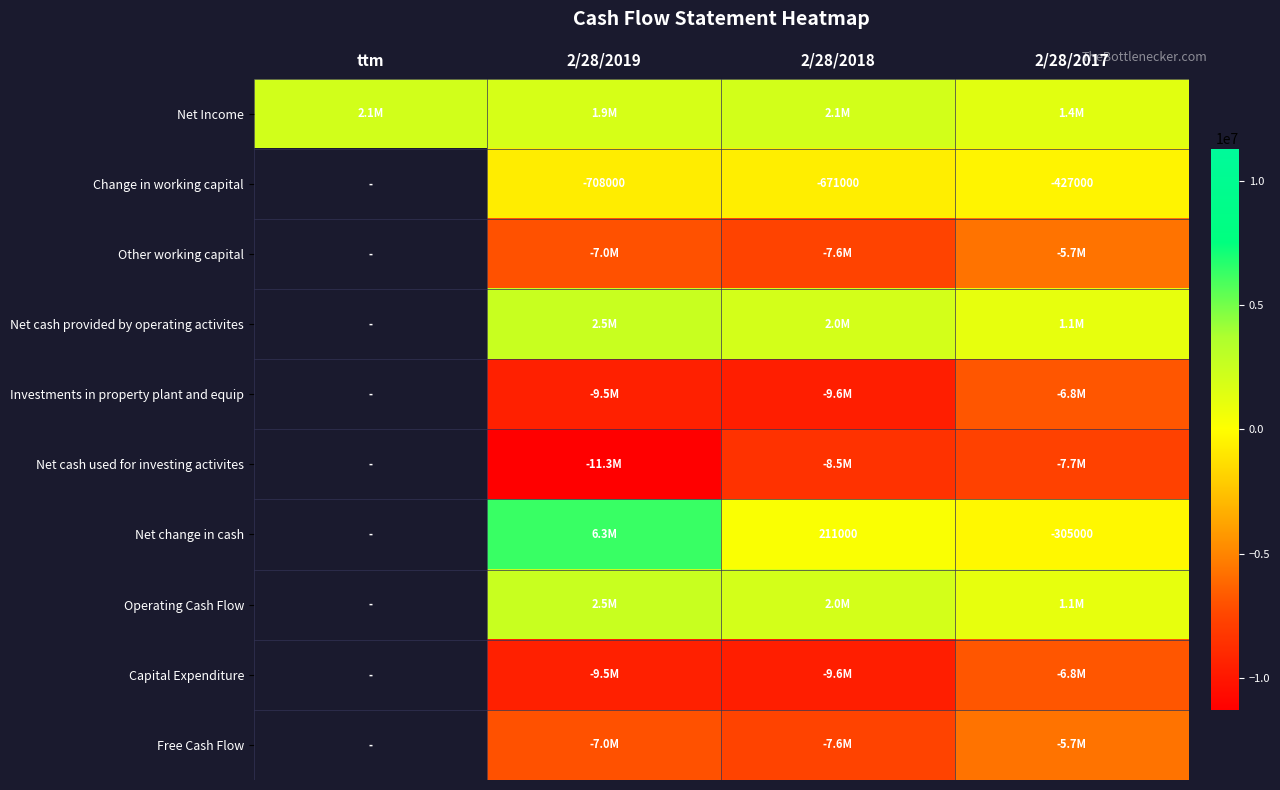

True or false: Investments in property plant and equip has a value of -1621489.8 at 2/28/2017.

False